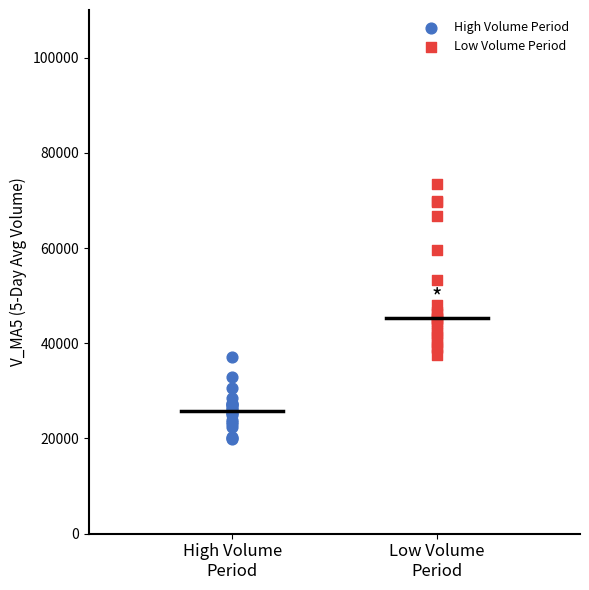

Which series contains the lowest Y value?

High Volume Period